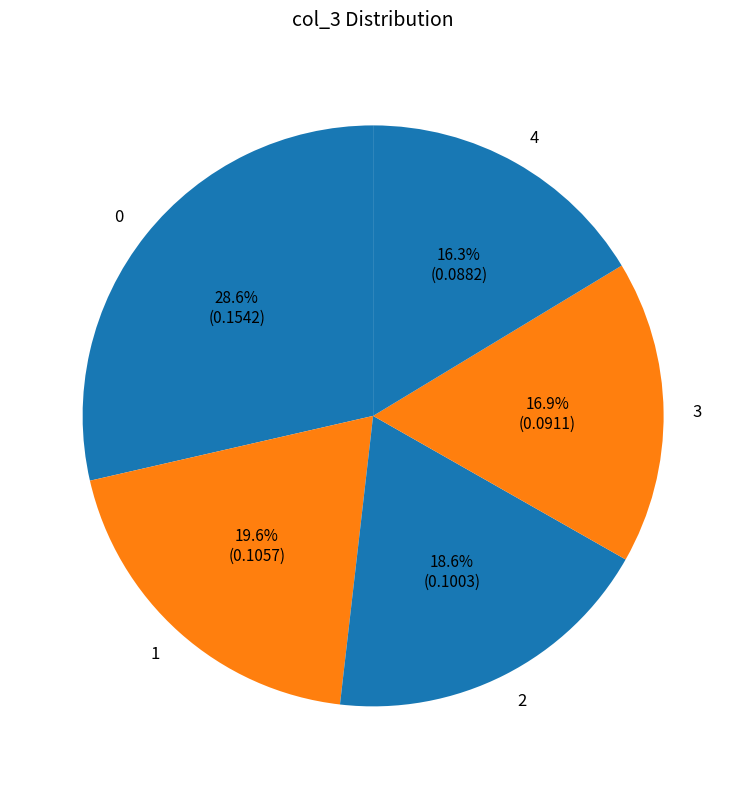

To the nearest percent, what is the difference between the 3 and 4 slice percentages?

1%